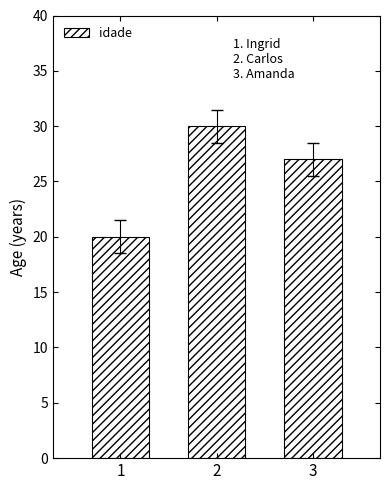

What is the greatest value displayed?

30